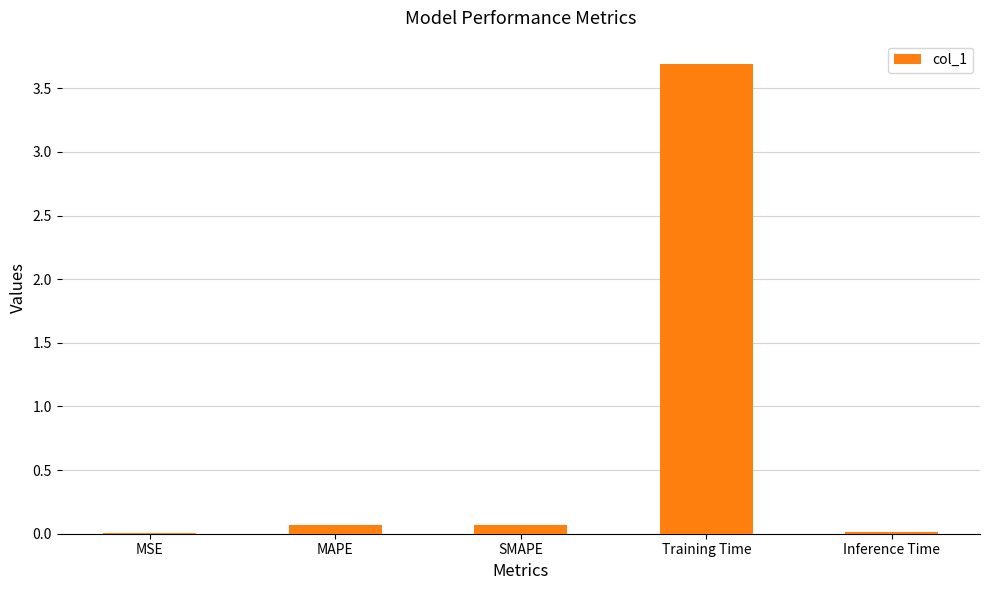

The value at Training Time is 5.1. True or false?

False